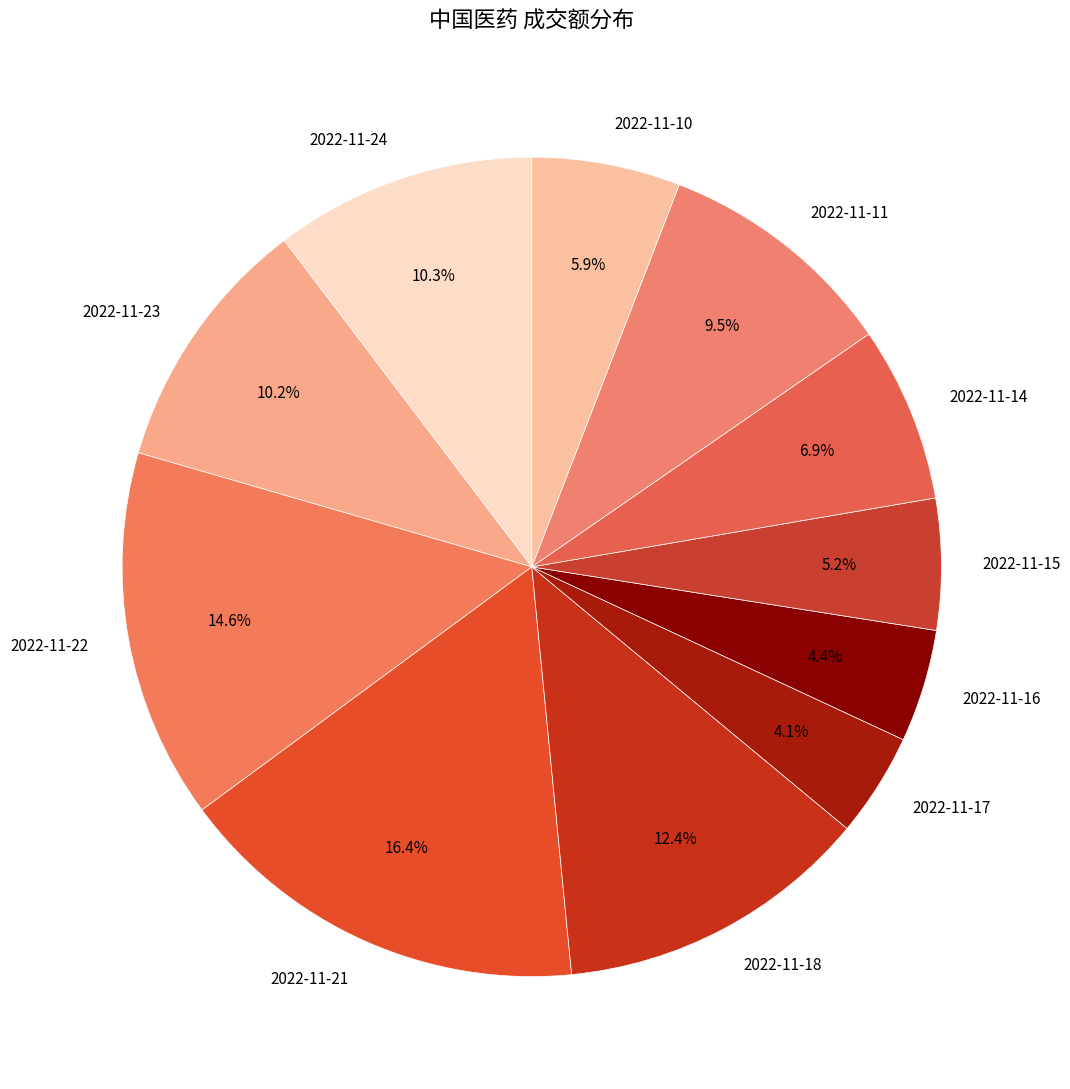

True or false: 2022-11-17 accounts for 17% of the total.

False